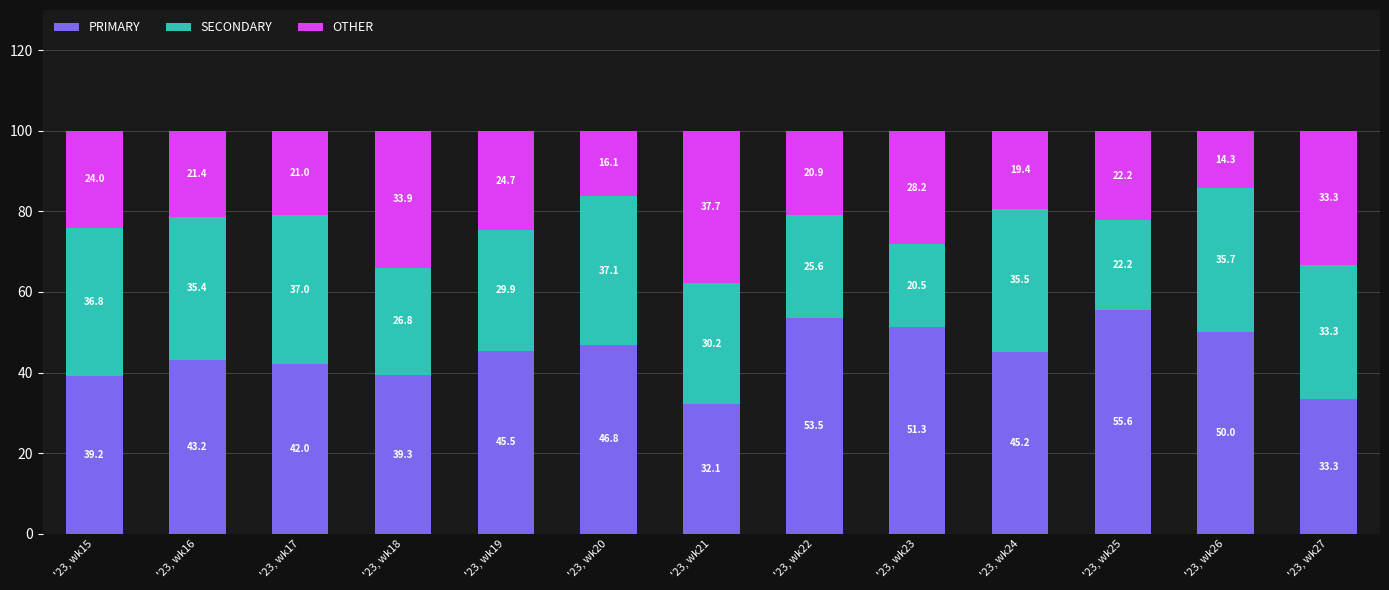

Which category has the lowest value in the PRIMARY series?

'23, wk21